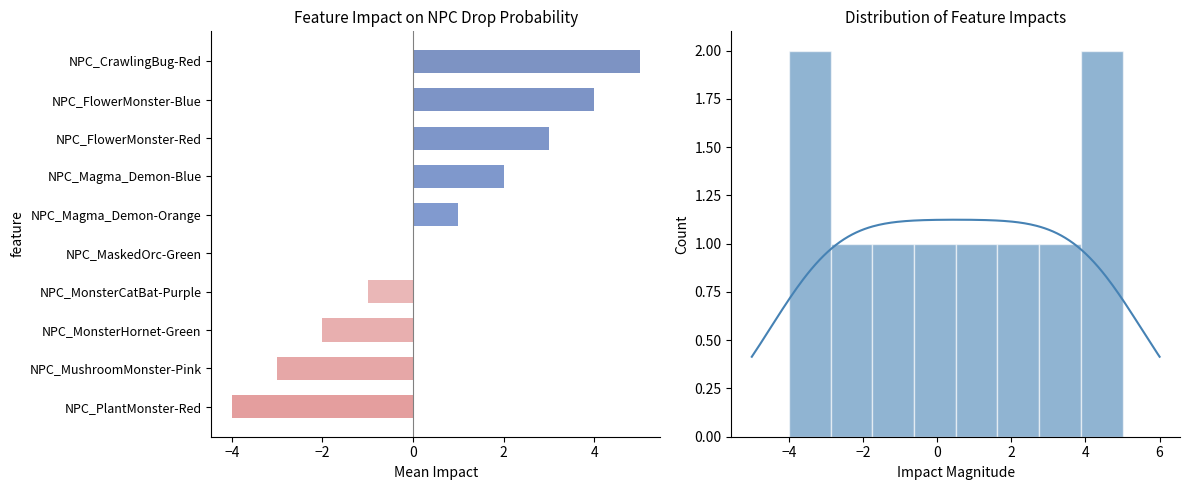

Which has a higher value, NPC_MaskedOrc-Green or NPC_MonsterHornet-Green?

NPC_MaskedOrc-Green